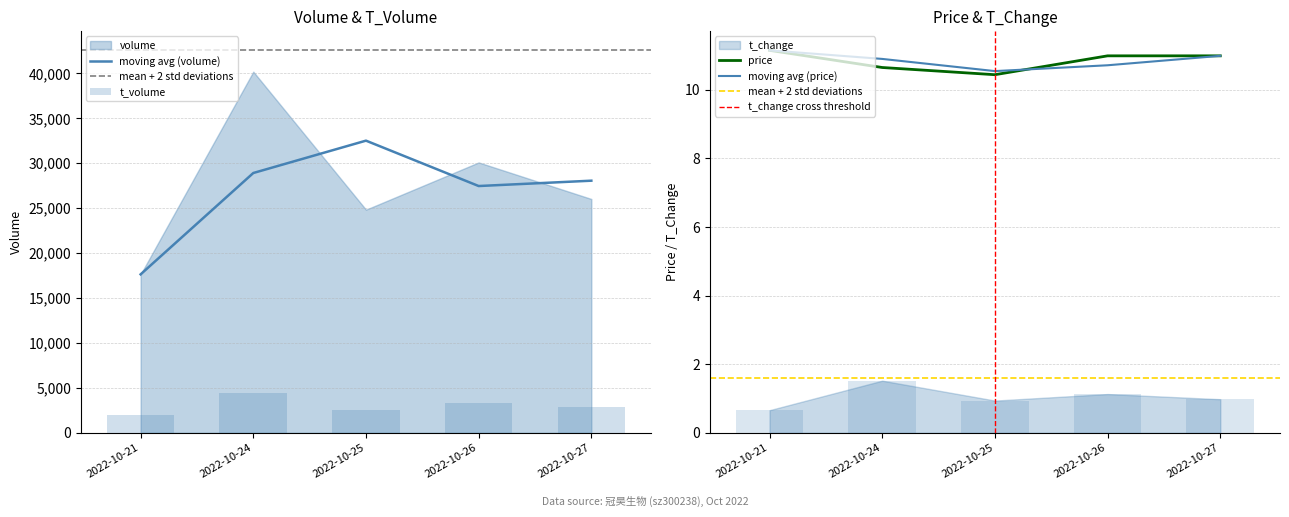

The value of price at 2022-10-24 is 10.7. True or false?

True